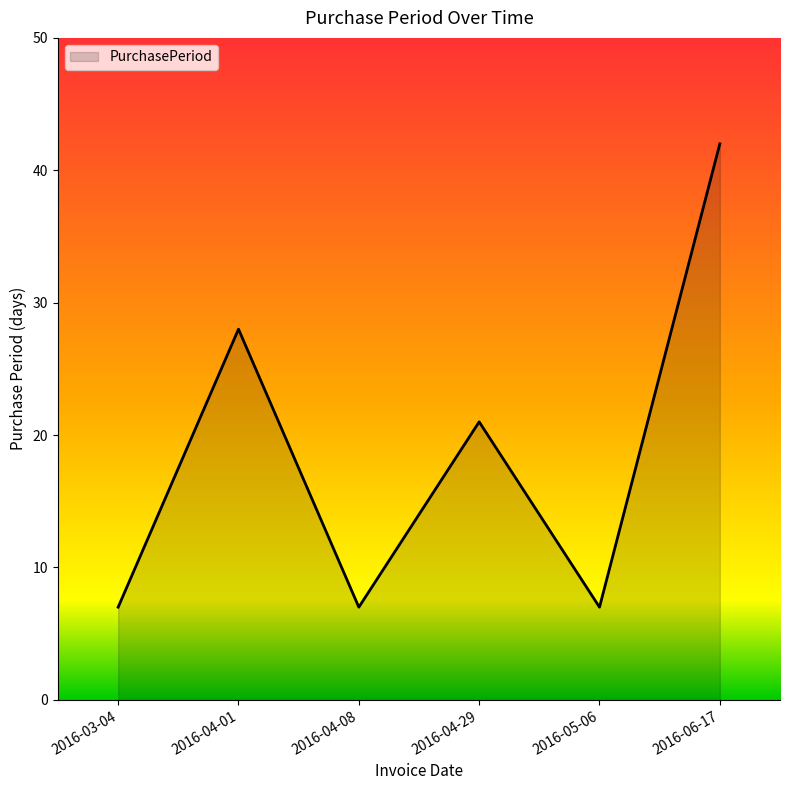

Count the number of data series in this chart.

1